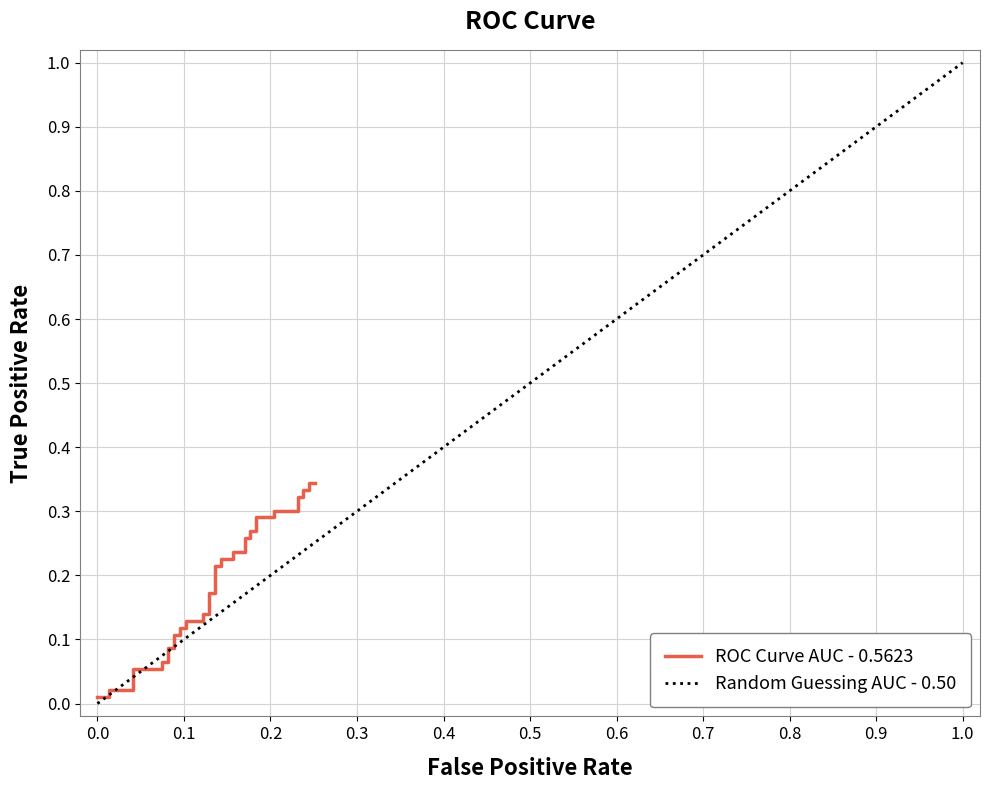

How many data points does each series have?

40